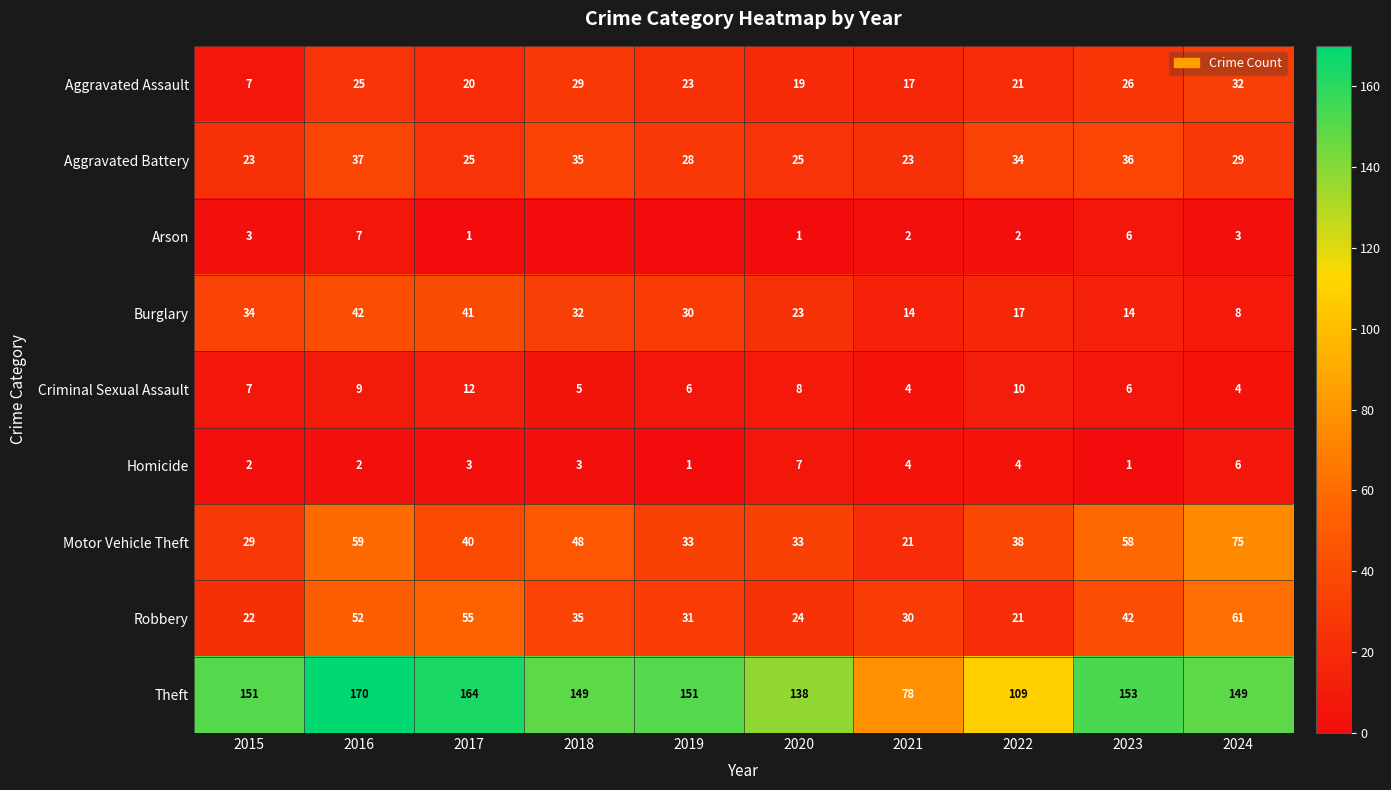

What is the difference between the maximum and second lowest values in the Robbery series?

39